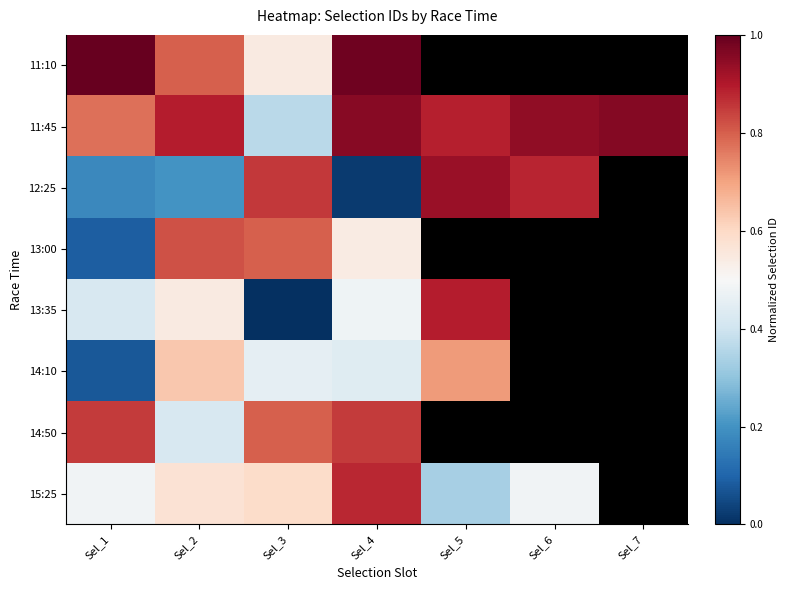

What is the difference between the maximum and minimum values in the 15:25 series?

0.5